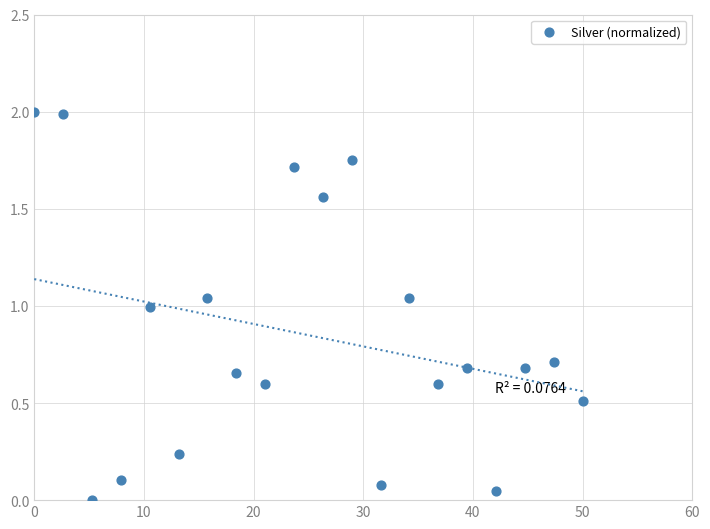

What is the range of X values (max minus min)?

50.0